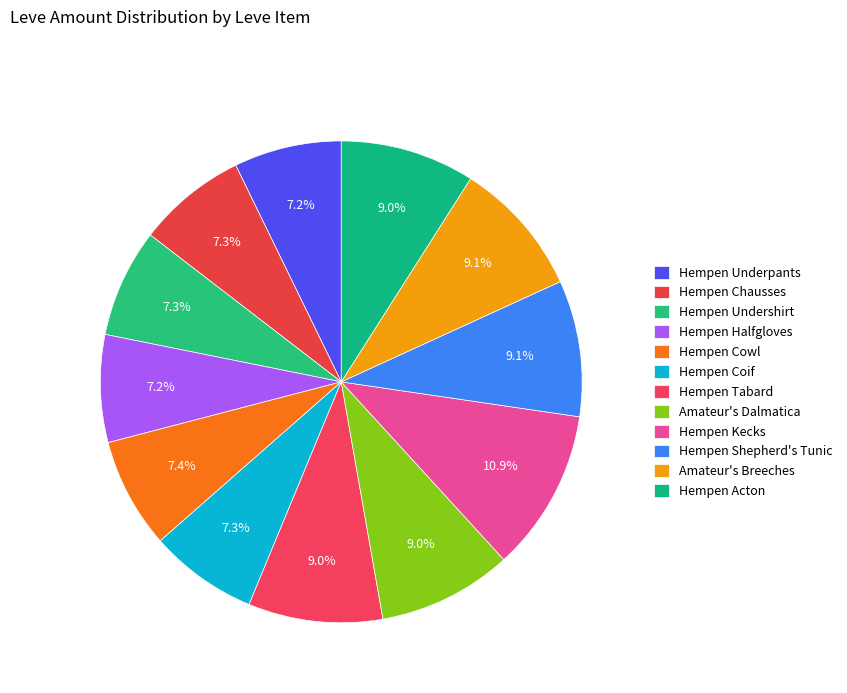

Is it true that Hempen Halfgloves is 7% of the pie?

True